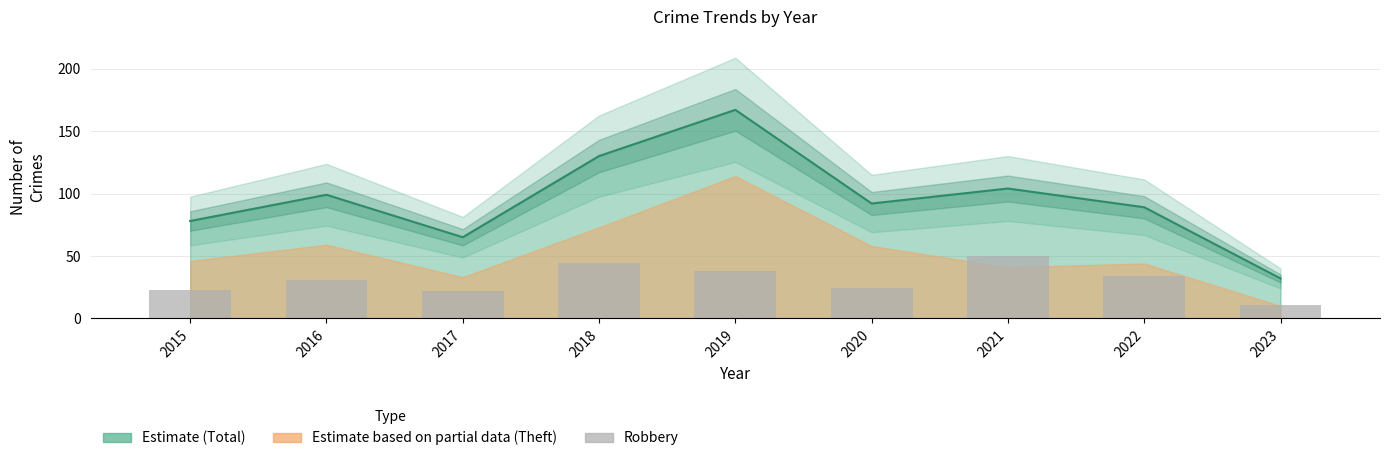

How many data points are above 31?

4